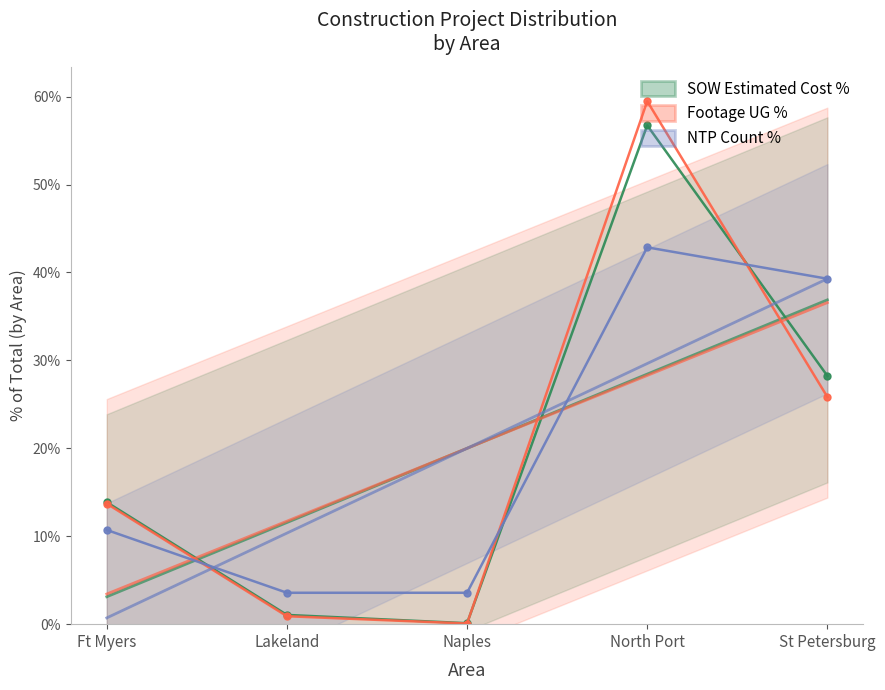

Reading left to right, transcribe all the data shown in this chart.

SOW Estimated Cost %: 13.9	1.1	0.1	56.7	28.2
Footage UG %: 13.7	0.9	0.1	59.5	25.8
NTP Count %: 10.7	3.6	3.6	42.9	39.3